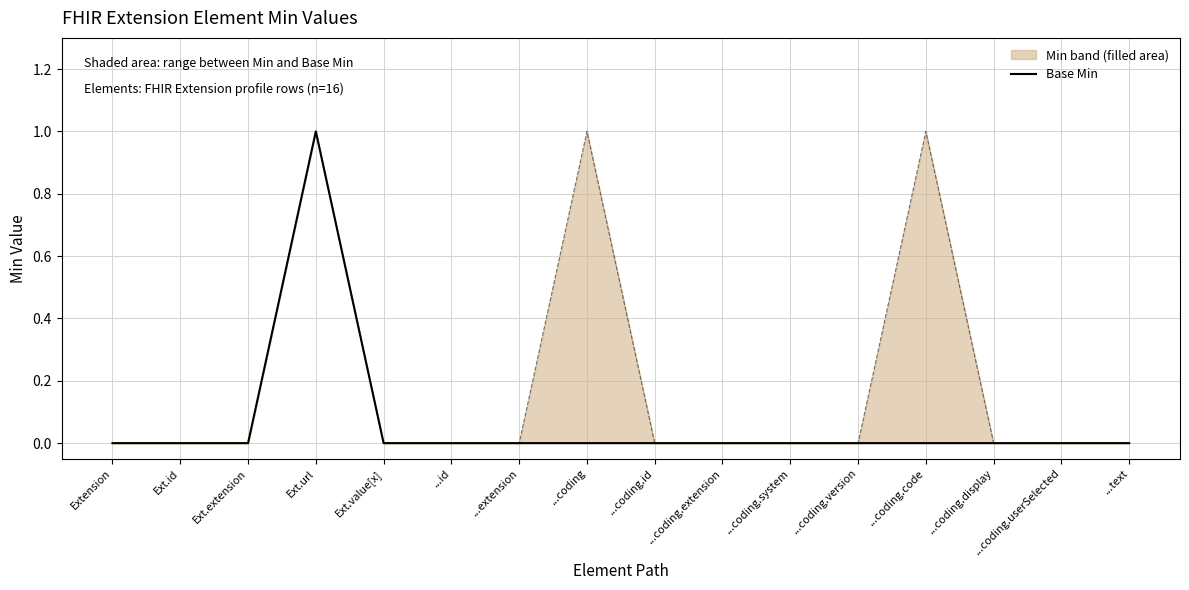

Reading left to right, extract all data points from this chart.

Base Min: Extension=0	Ext.id=0	Ext.extension=0	Ext.url=1	Ext.value[x]=0	...id=0	...extension=0	...coding=0	...coding.id=0	...coding.extension=0	...coding.system=0	...coding.version=0	...coding.code=0	...coding.display=0	...coding.userSelected=0	...text=0
Min: Extension=0	Ext.id=0	Ext.extension=0	Ext.url=1	Ext.value[x]=0	...id=0	...extension=0	...coding=1	...coding.id=0	...coding.extension=0	...coding.system=0	...coding.version=0	...coding.code=1	...coding.display=0	...coding.userSelected=0	...text=0